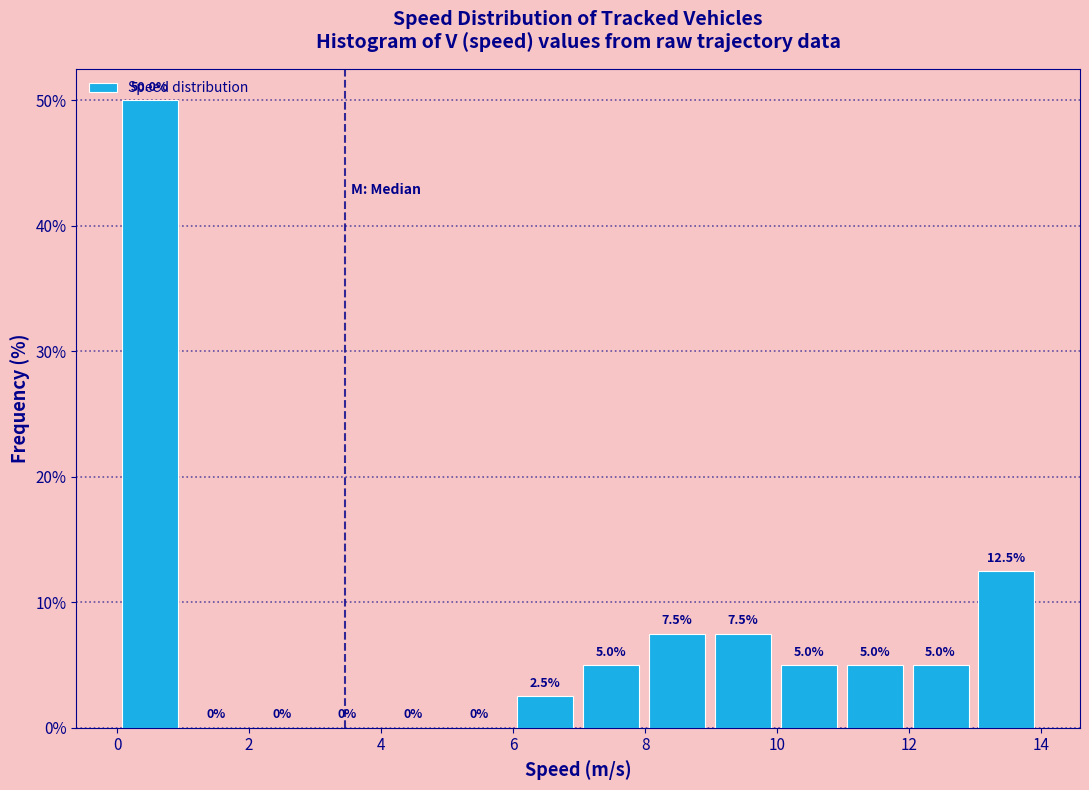

Reading left to right, transcribe this chart: for each bar, give the range it covers on the x-axis and its height. The bar edges are not printed on the chart, so give them approximately, as read against the axis.

0 to 1: 50.0
1 to 2: 0.0
2 to 3: 0.0
3 to 4: 0.0
4 to 5: 0.0
5 to 6: 0.0
6 to 7: 2.5
7 to 8: 5.0
8 to 9: 7.5
9 to 10: 7.5
10 to 11: 5.0
11 to 12: 5.0
12 to 13: 5.0
13 to 14: 12.5